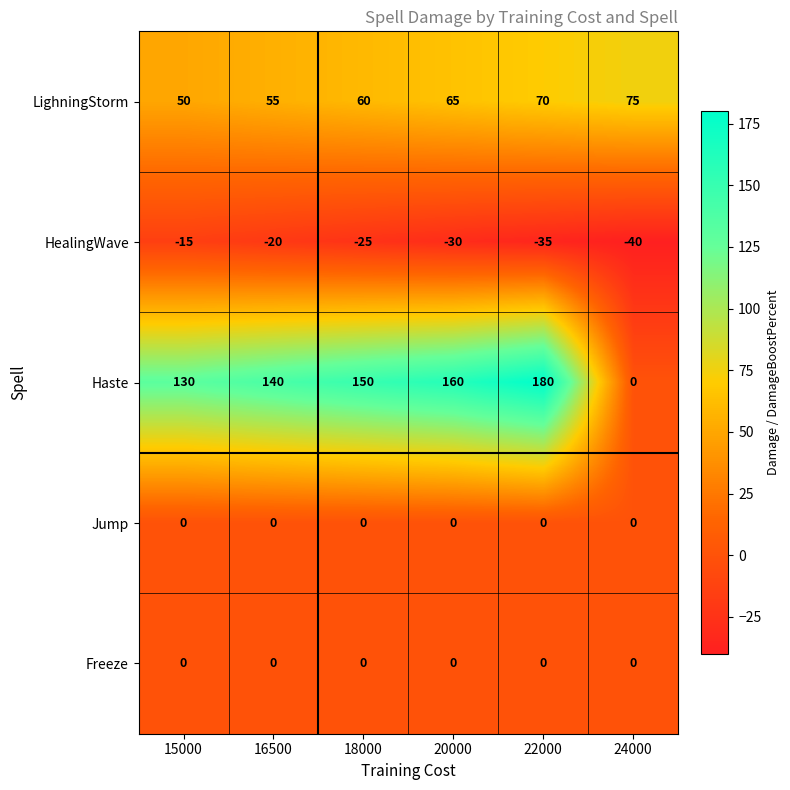

Reading right to left, what are all the values shown in this chart?

LighningStorm: 24000=75	22000=70	20000=65	18000=60	16500=55	15000=50
HealingWave: 24000=-40	22000=-35	20000=-30	18000=-25	16500=-20	15000=-15
Haste: 24000=0	22000=180	20000=160	18000=150	16500=140	15000=130
Jump: 24000=0	22000=0	20000=0	18000=0	16500=0	15000=0
Freeze: 24000=0	22000=0	20000=0	18000=0	16500=0	15000=0